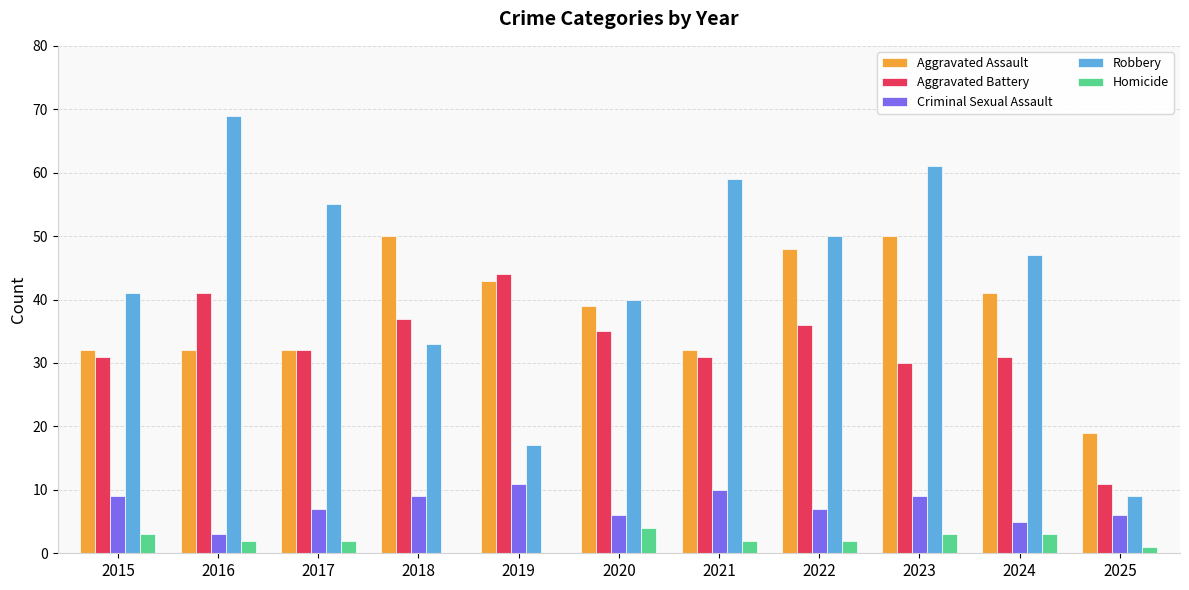

Reading left to right, extract all data points from this chart.

Aggravated Assault: 2015=32	2016=32	2017=32	2018=50	2019=43	2020=39	2021=32	2022=48	2023=50	2024=41	2025=19
Aggravated Battery: 2015=31	2016=41	2017=32	2018=37	2019=44	2020=35	2021=31	2022=36	2023=30	2024=31	2025=11
Criminal Sexual Assault: 2015=9	2016=3	2017=7	2018=9	2019=11	2020=6	2021=10	2022=7	2023=9	2024=5	2025=6
Robbery: 2015=41	2016=69	2017=55	2018=33	2019=17	2020=40	2021=59	2022=50	2023=61	2024=47	2025=9
Homicide: 2015=3	2016=2	2017=2	2018=0	2019=0	2020=4	2021=2	2022=2	2023=3	2024=3	2025=1